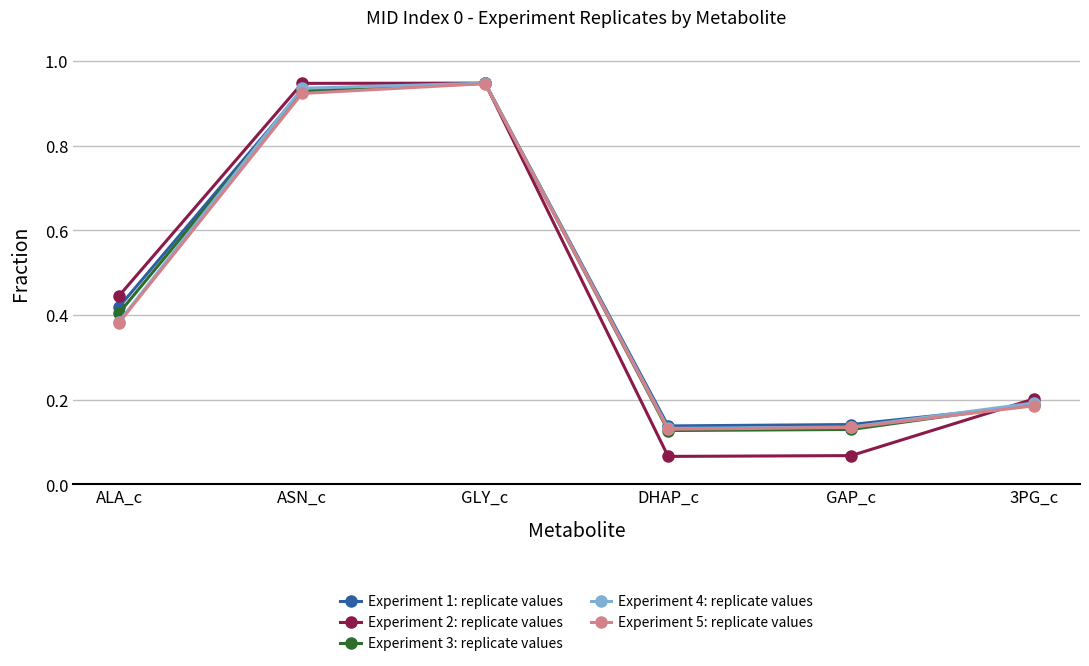

What is the label of the 6th point from the left?

3PG_c